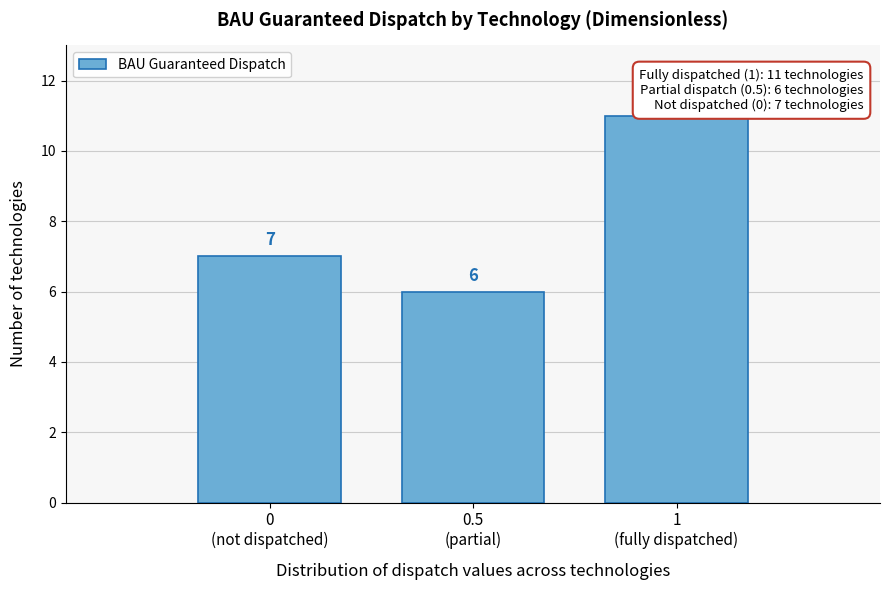

Reading left to right, extract all data points from this chart.

7	6	11